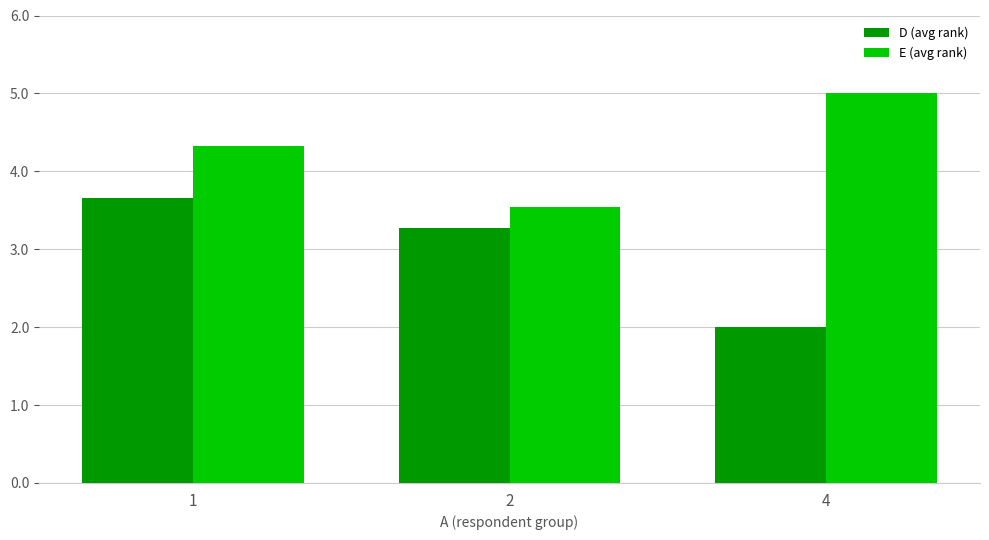

At 1, list the series in order from smallest to largest.

D (avg rank), E (avg rank)